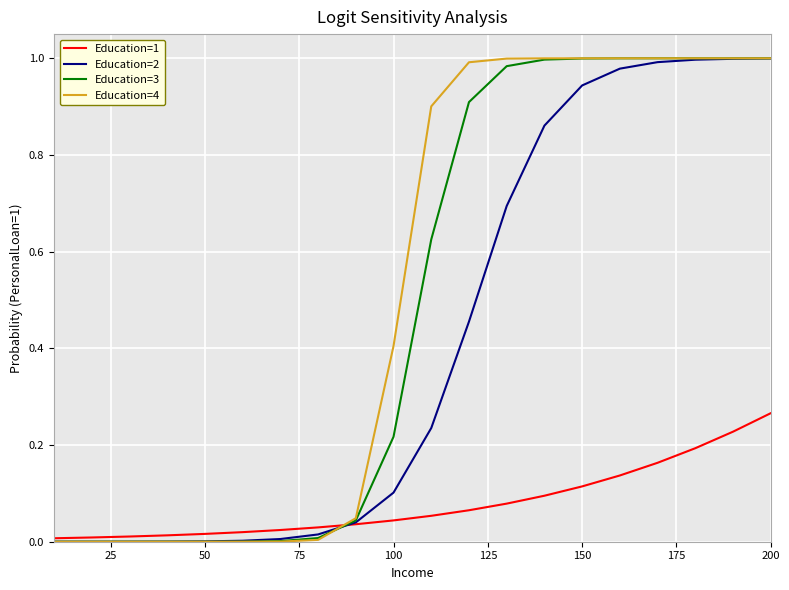

True or false: Education=1 has more than 0 interior local peaks.

False